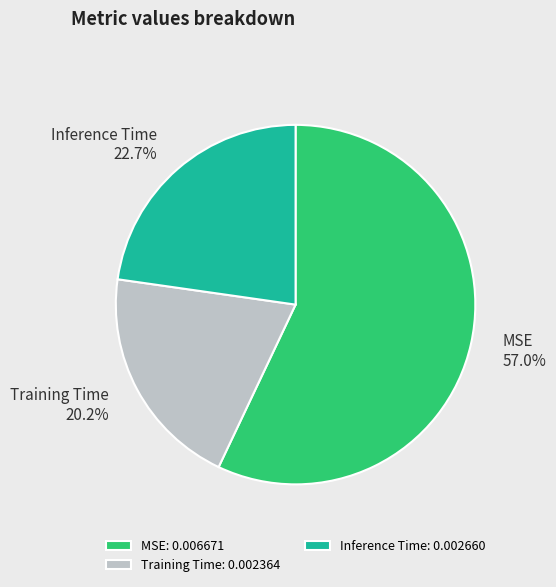

What is the smallest slice in the pie chart?

Training Time